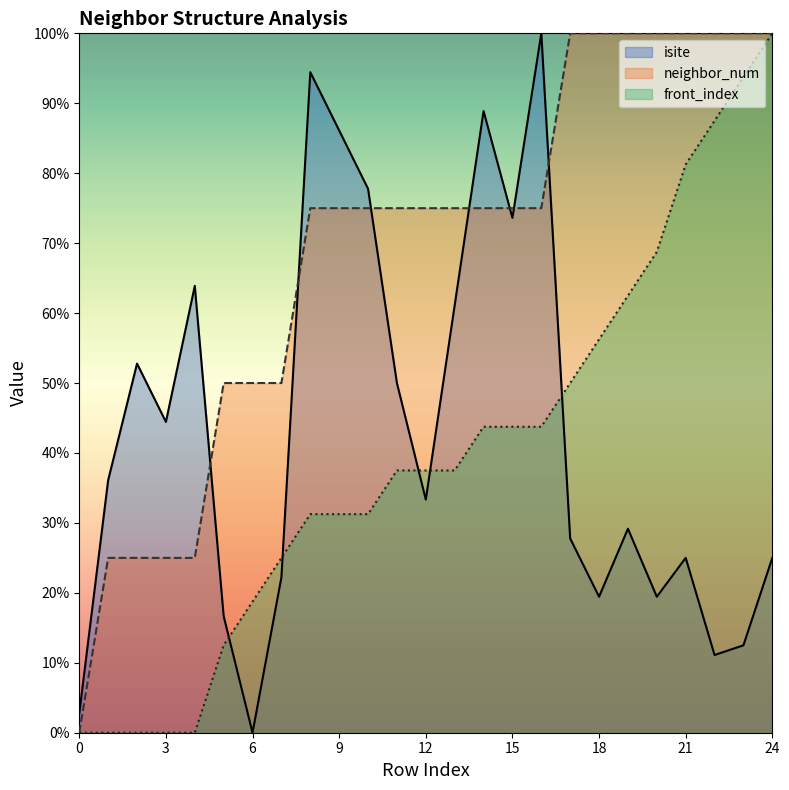

True or false: isite has more than 1 interior local peaks.

True